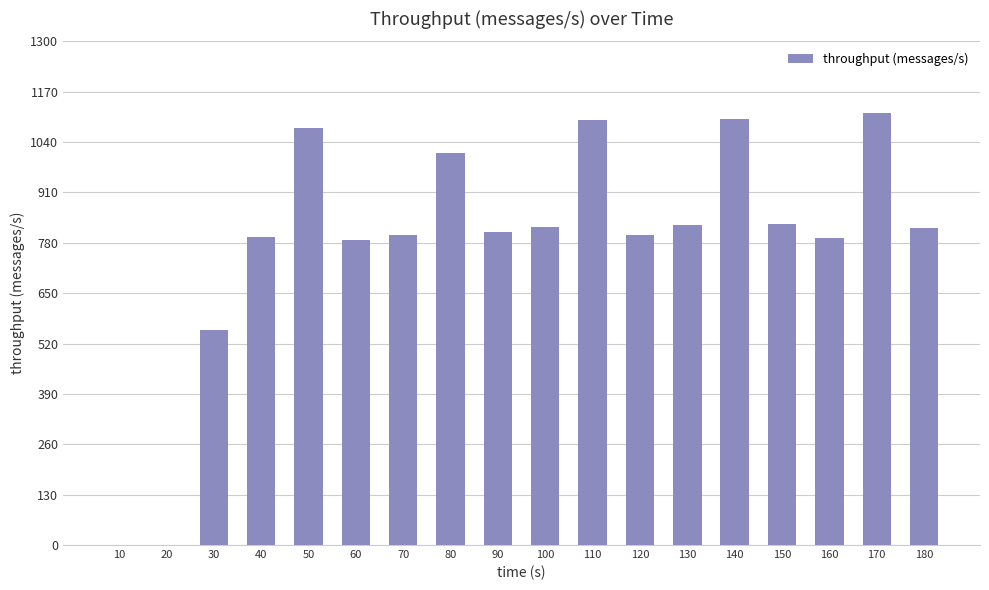

The value at 150 is 353. True or false?

False